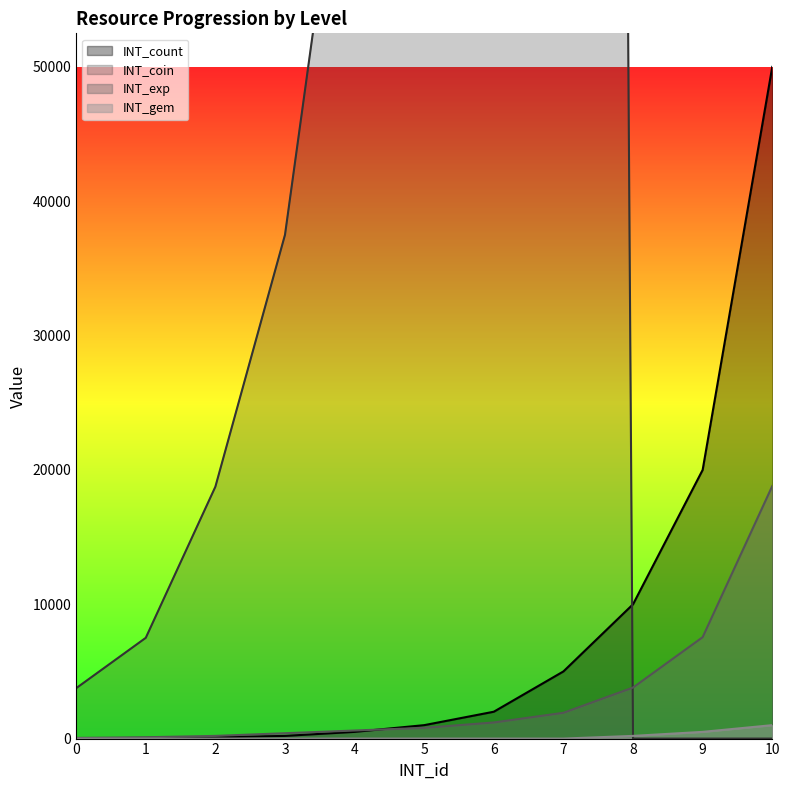

At which label does INT_coin reach its minimum?

8